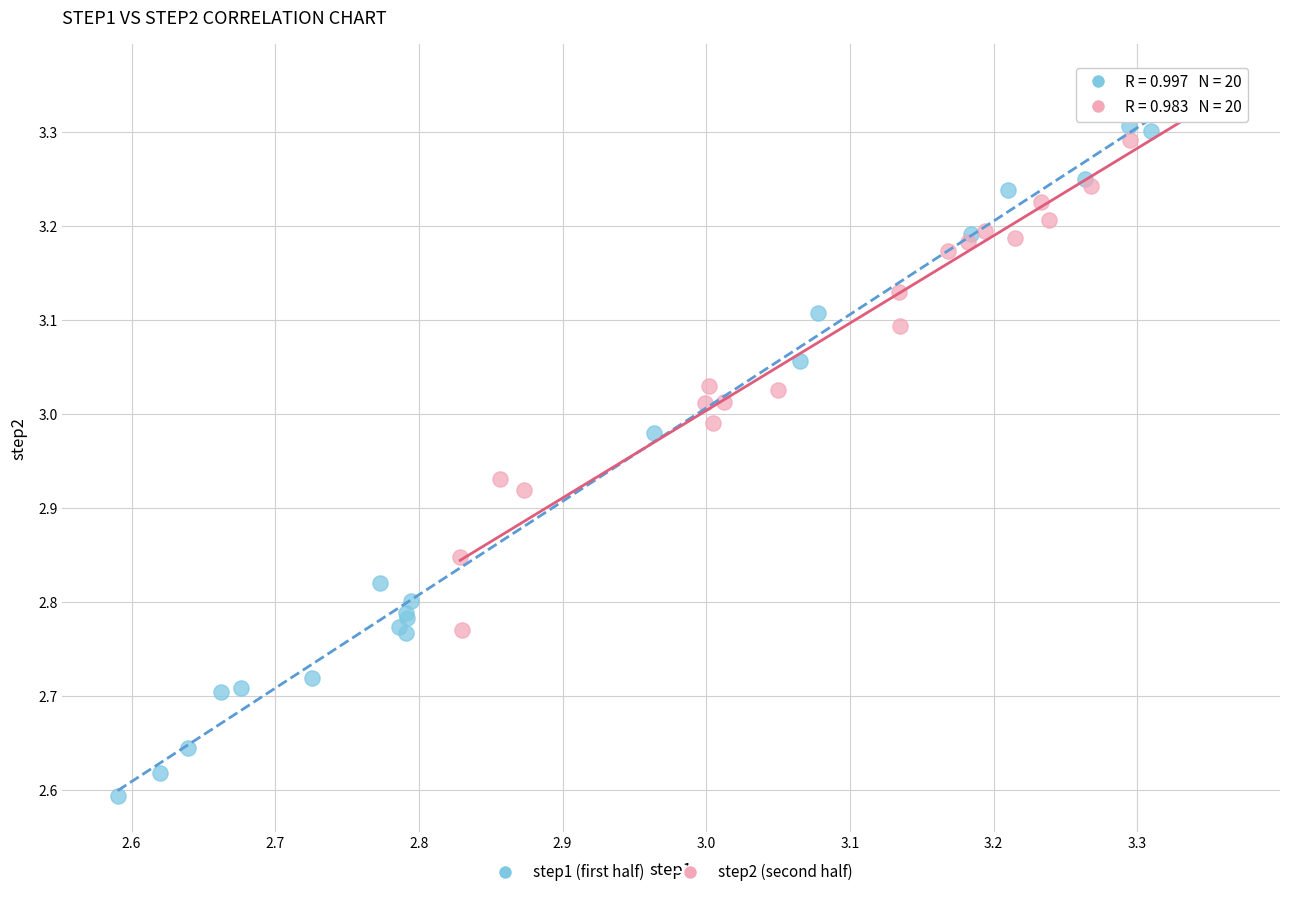

Which series has the widest spread of Y values?

step1 (first half)